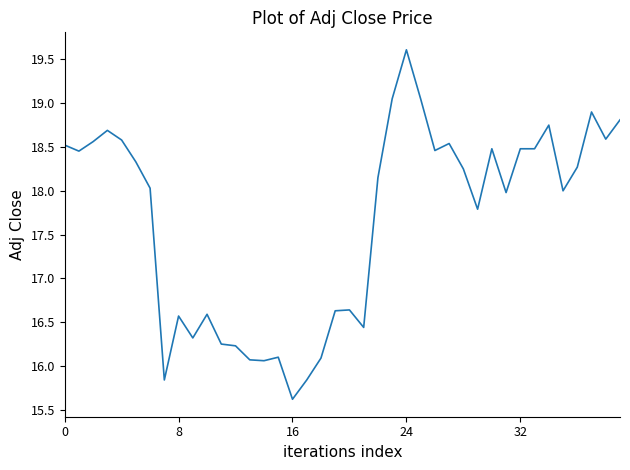

What is the greatest value displayed?

19.6